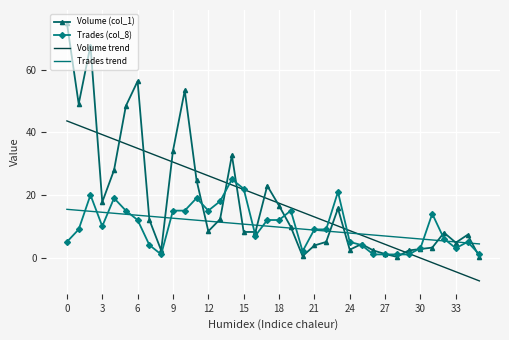

Which series has the widest spread of values?

Volume (col_1)